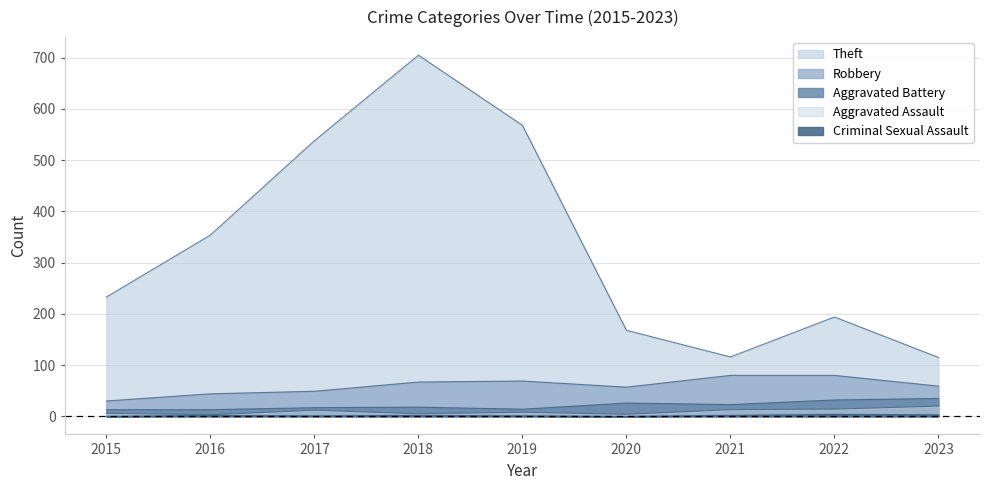

True or false: Aggravated Battery has a value of 14 at 2019.

True